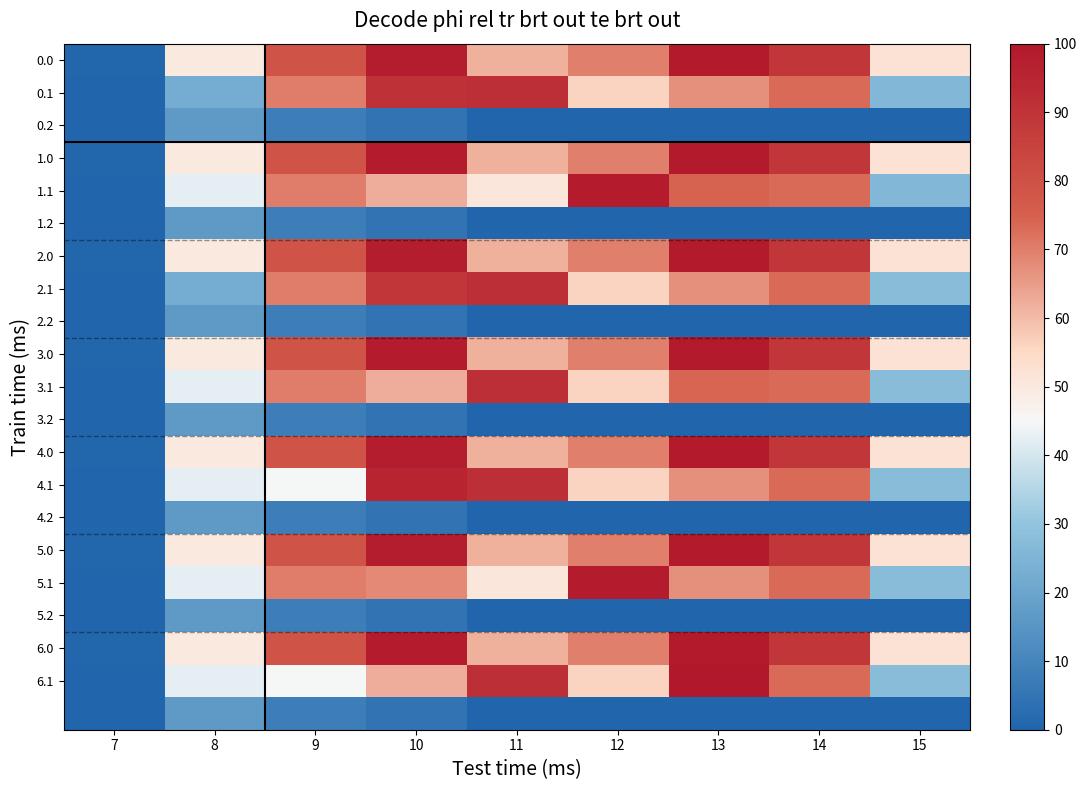

How many data points does each series have?

9